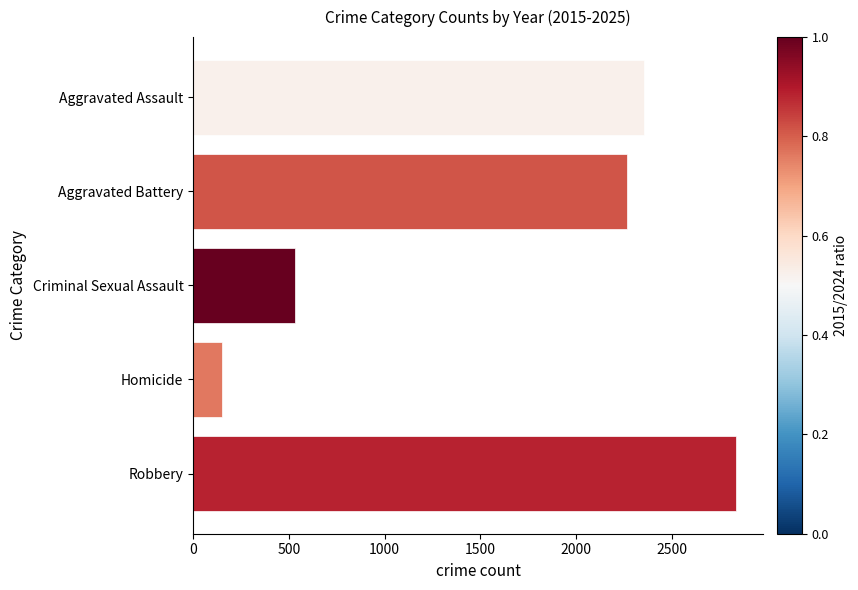

Reading bottom to top, transcribe all the data shown in this chart.

2835	153	533	2266	2356